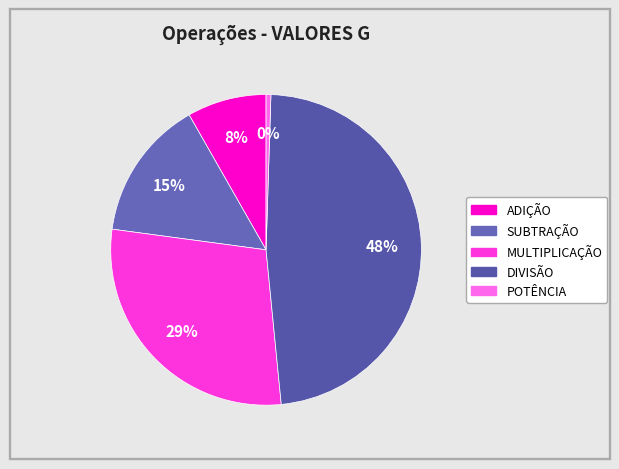

What is the largest slice in the pie chart?

DIVISÃO